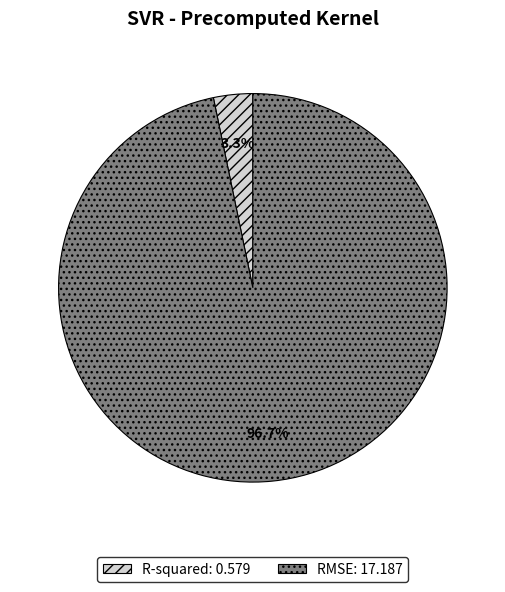

How many slices are in this pie chart?

2